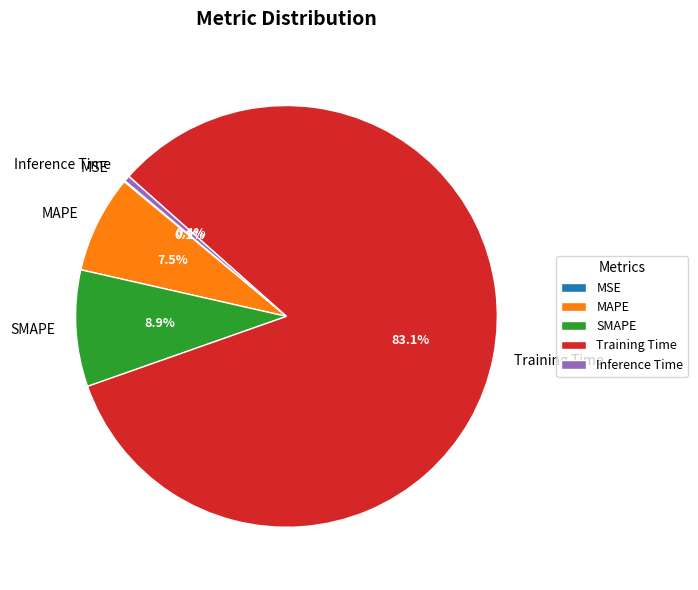

Does any single category account for the majority?

Yes